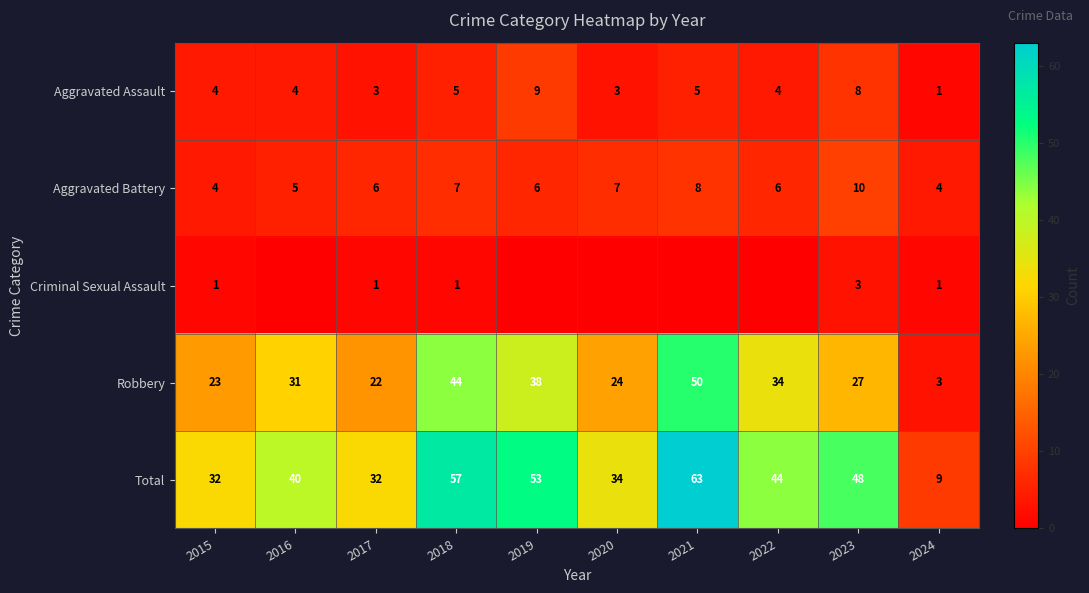

List the labels in order of Robbery value, largest first.

2021, 2018, 2019, 2022, 2016, 2023, 2020, 2015, 2017, 2024